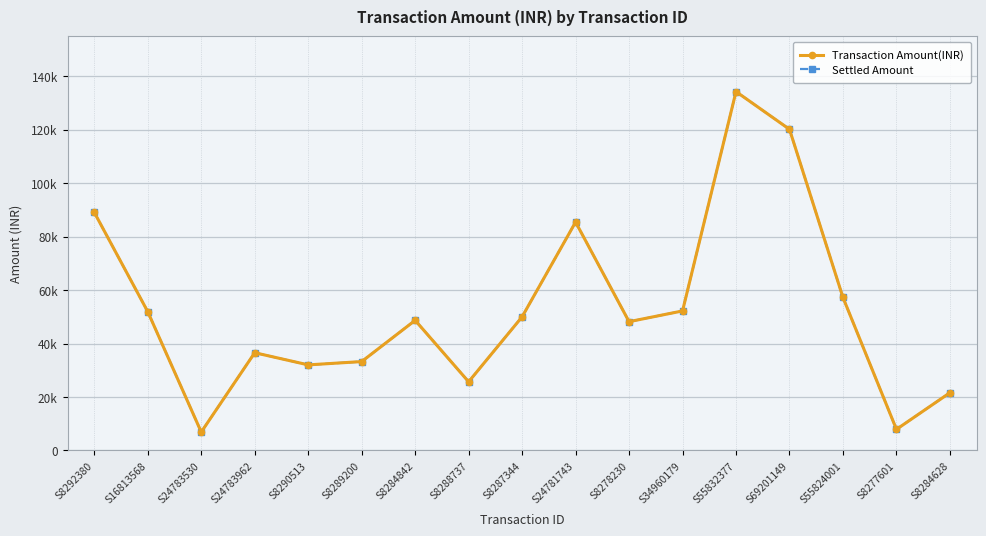

Rank the series at S8292380 from lowest to highest value.

Transaction Amount(INR), Settled Amount